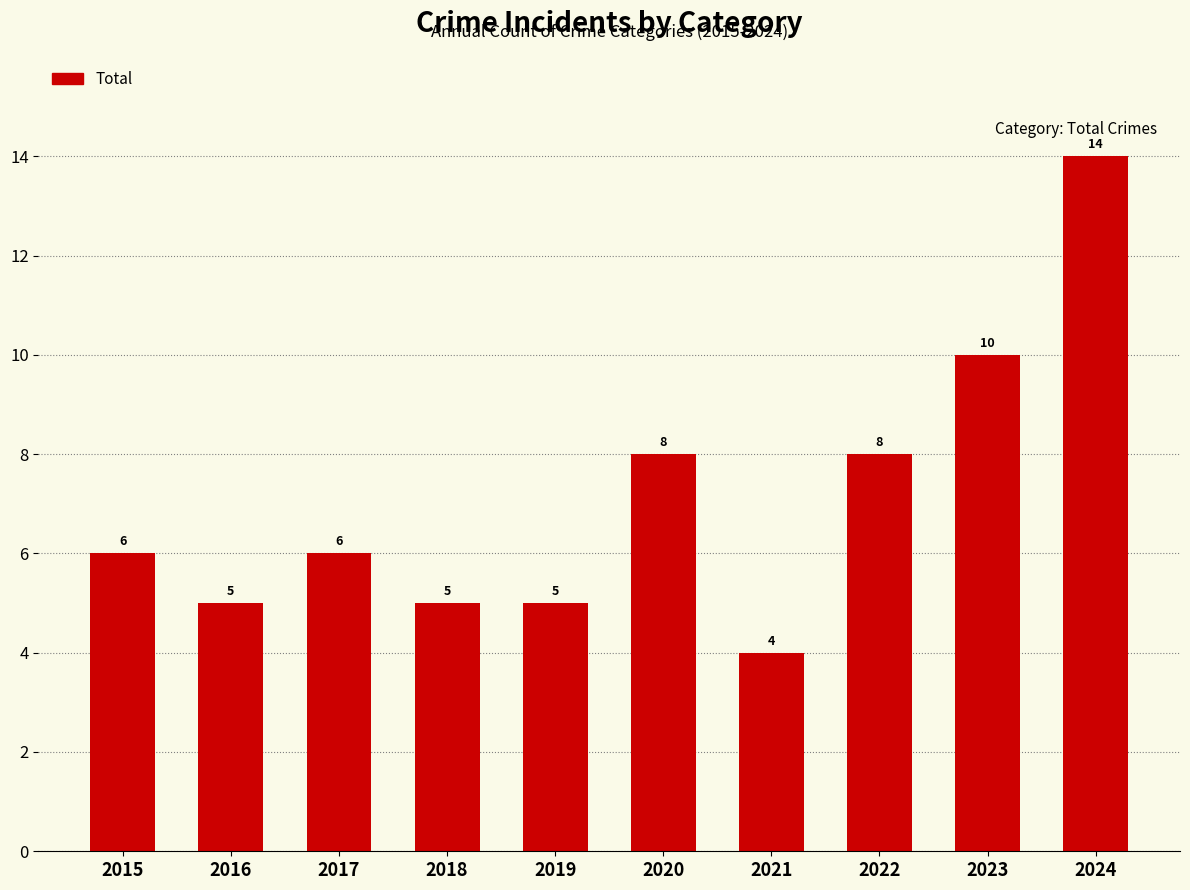

How many values are between 5 and 8?

7